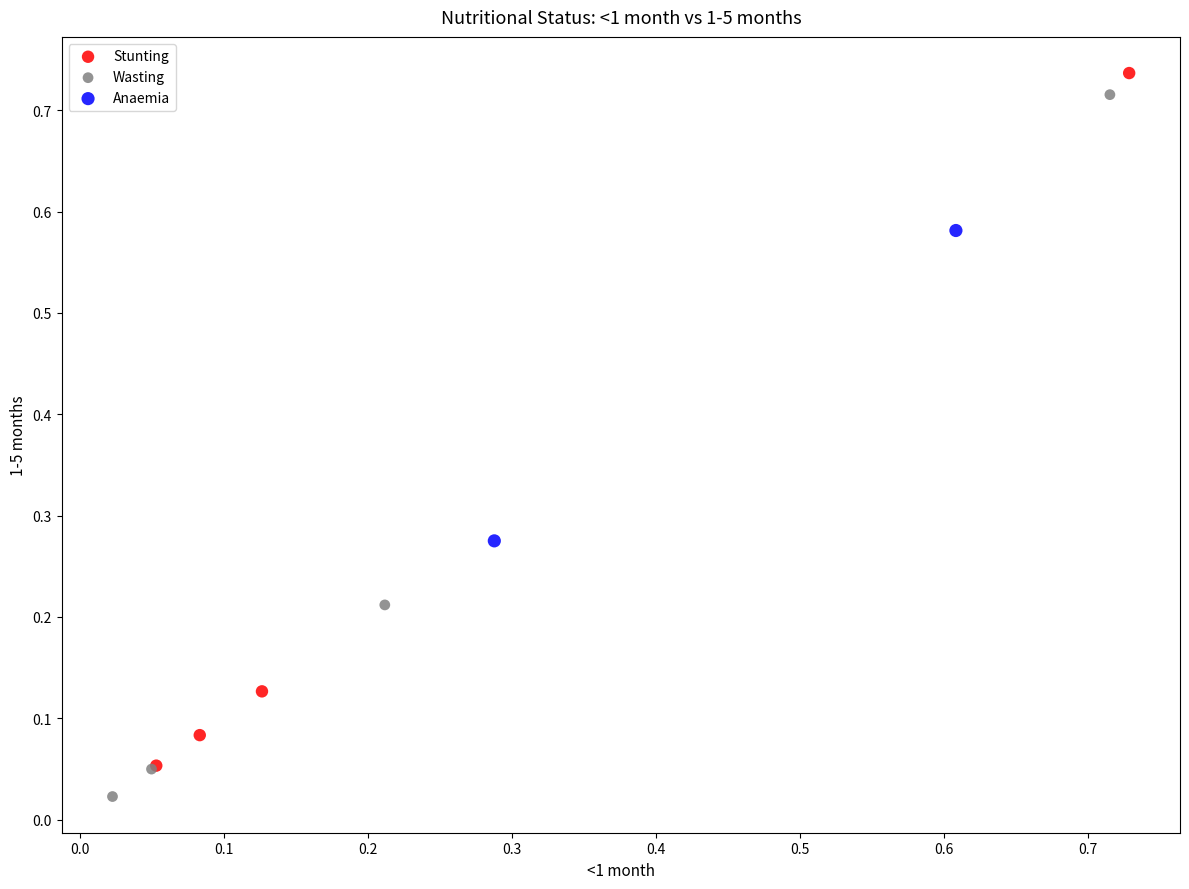

Which series reaches the maximum Y coordinate?

Stunting